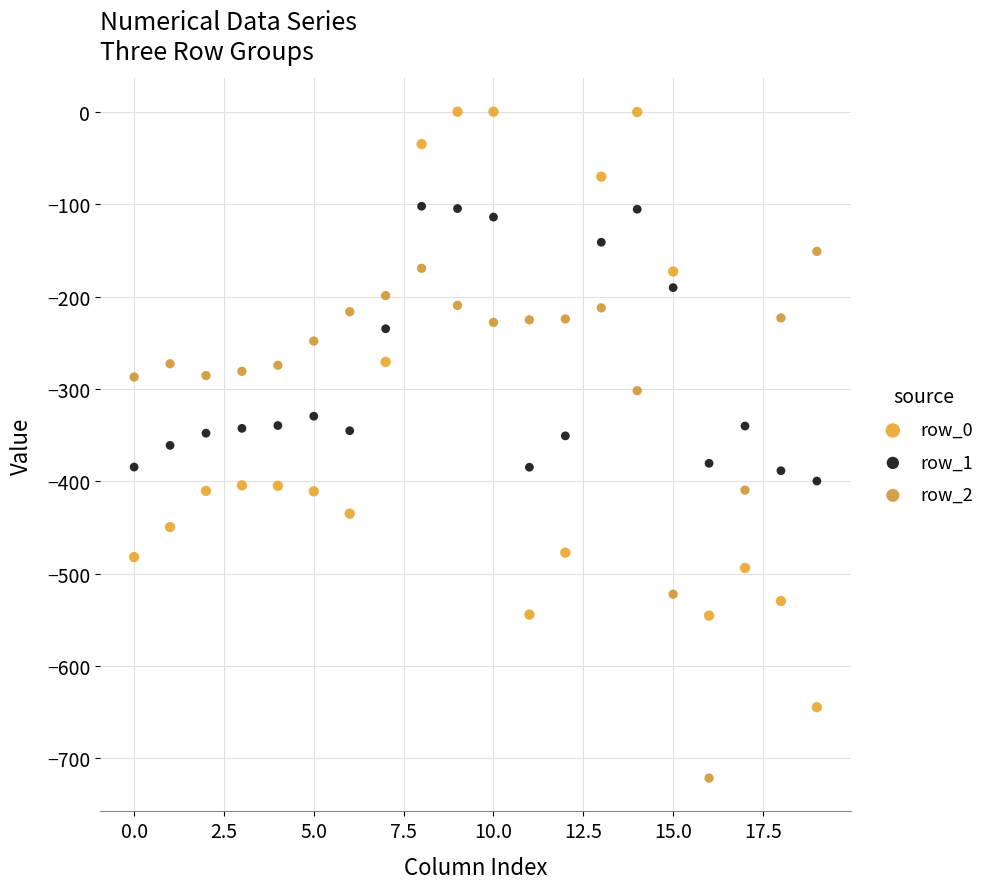

Across all data points, what is the range of Y values (max minus min)?

721.2